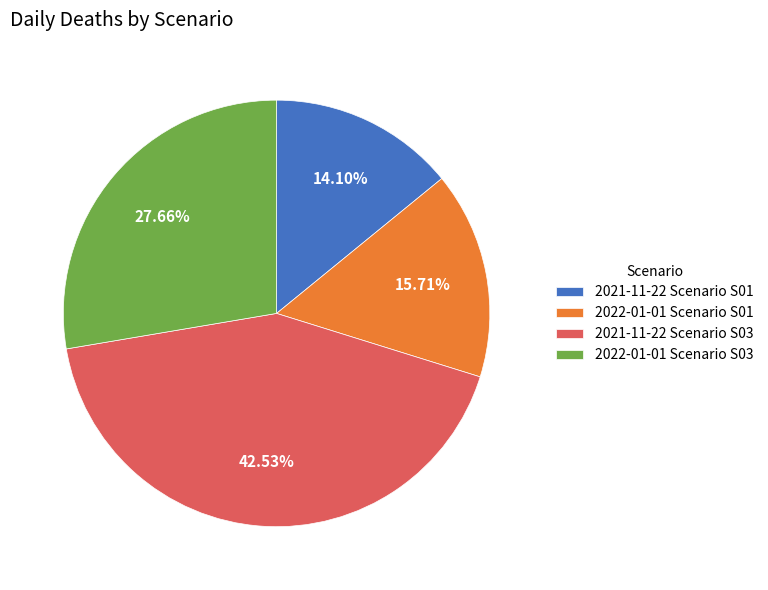

Is the sum of 2022-01-01 Scenario S03 and 2021-11-22 Scenario S01 greater than half?

No